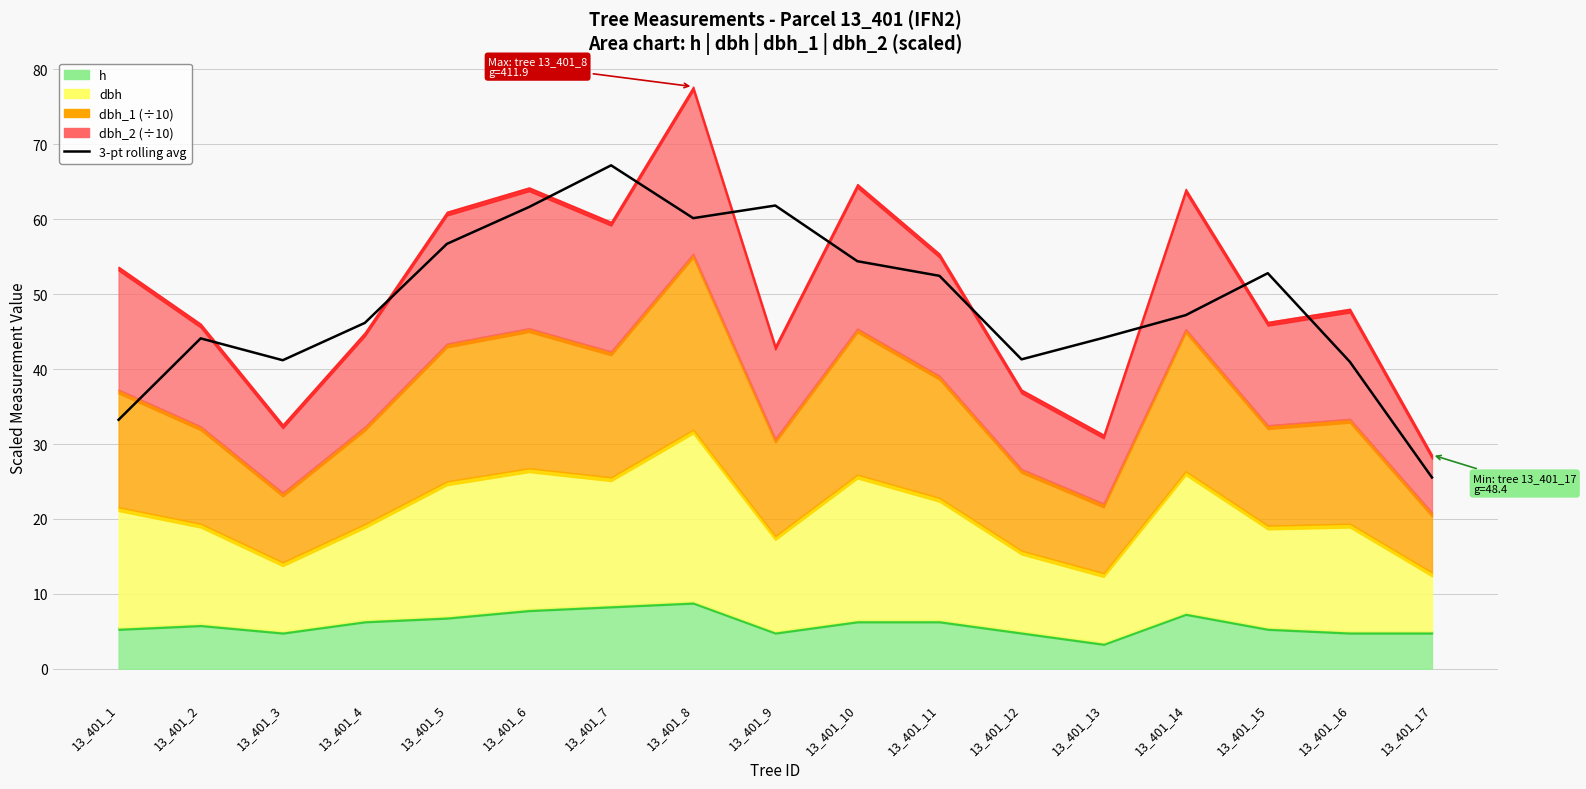

What is the ratio of the value at 13_401_6 to the value at 13_401_10?

1.1